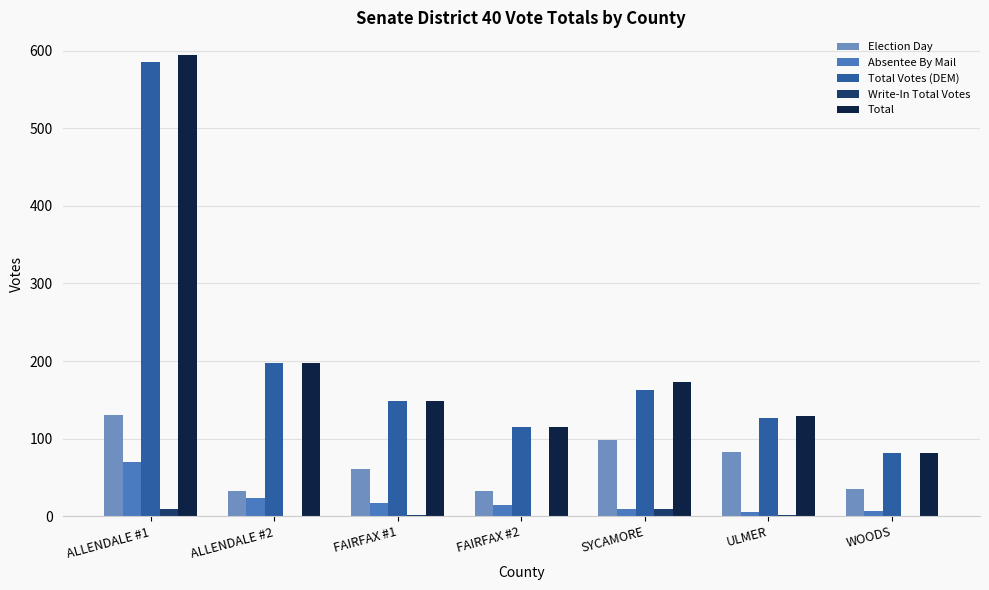

Count the number of data series in this chart.

5